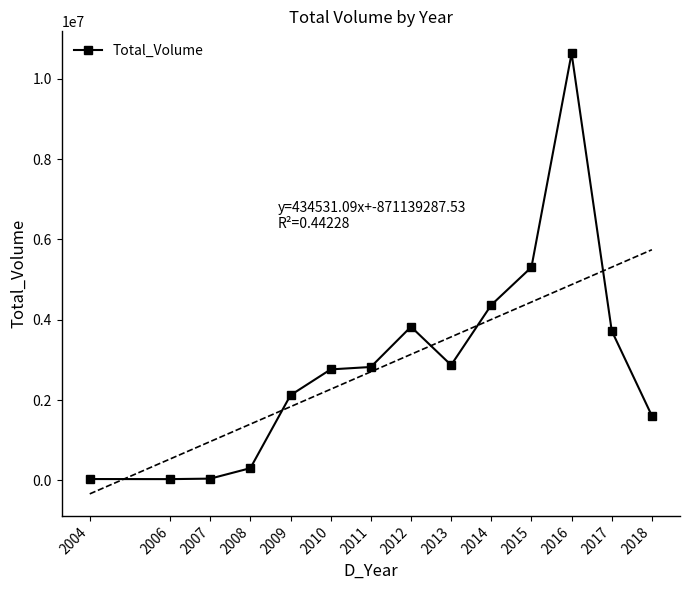

What value does the data have at 2009, to the nearest 100?

2119700